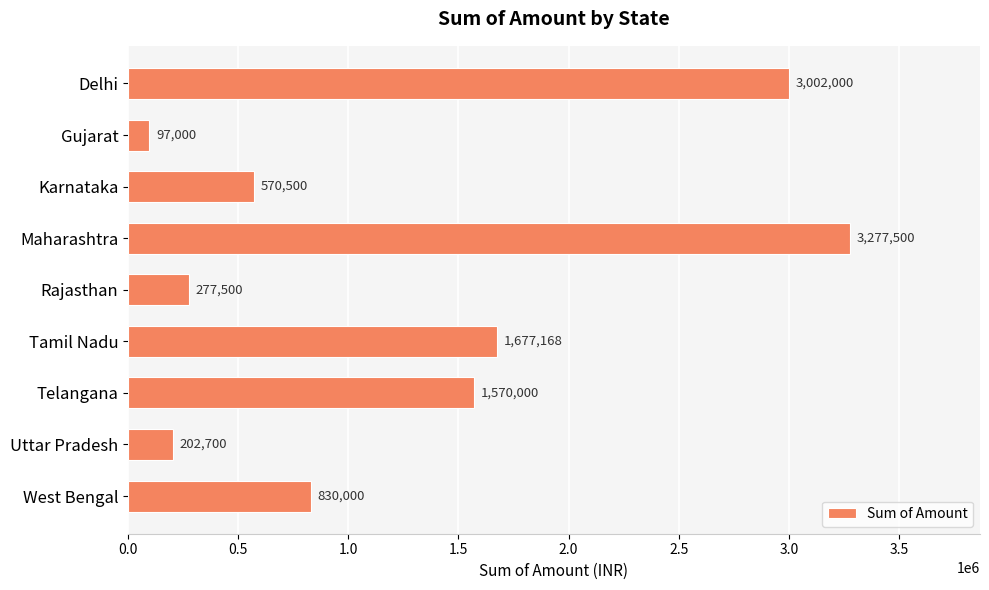

List the labels in order of value, smallest first.

Gujarat, Uttar Pradesh, Rajasthan, Karnataka, West Bengal, Telangana, Tamil Nadu, Delhi, Maharashtra